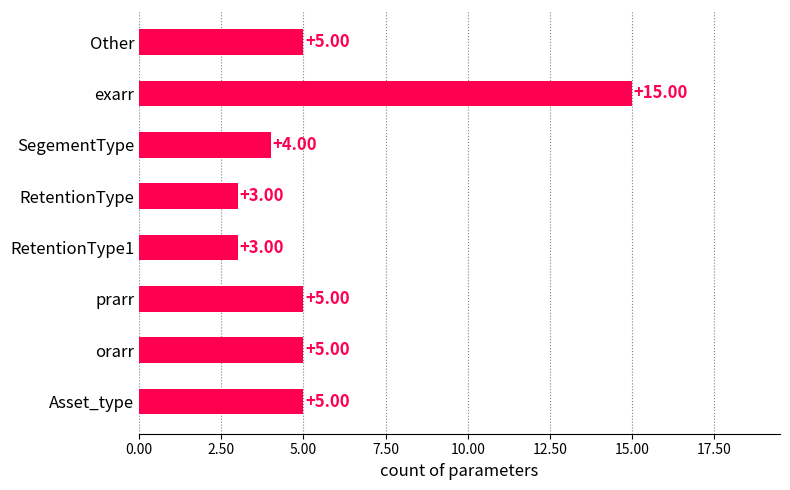

At which category does the chart reach its peak across all series?

exarr